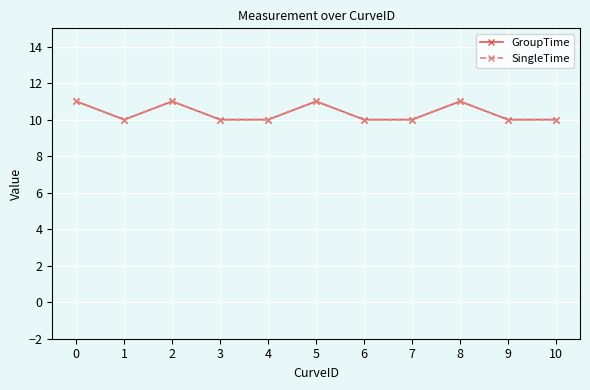

The SingleTime series shows 14 at 7. True or false?

False